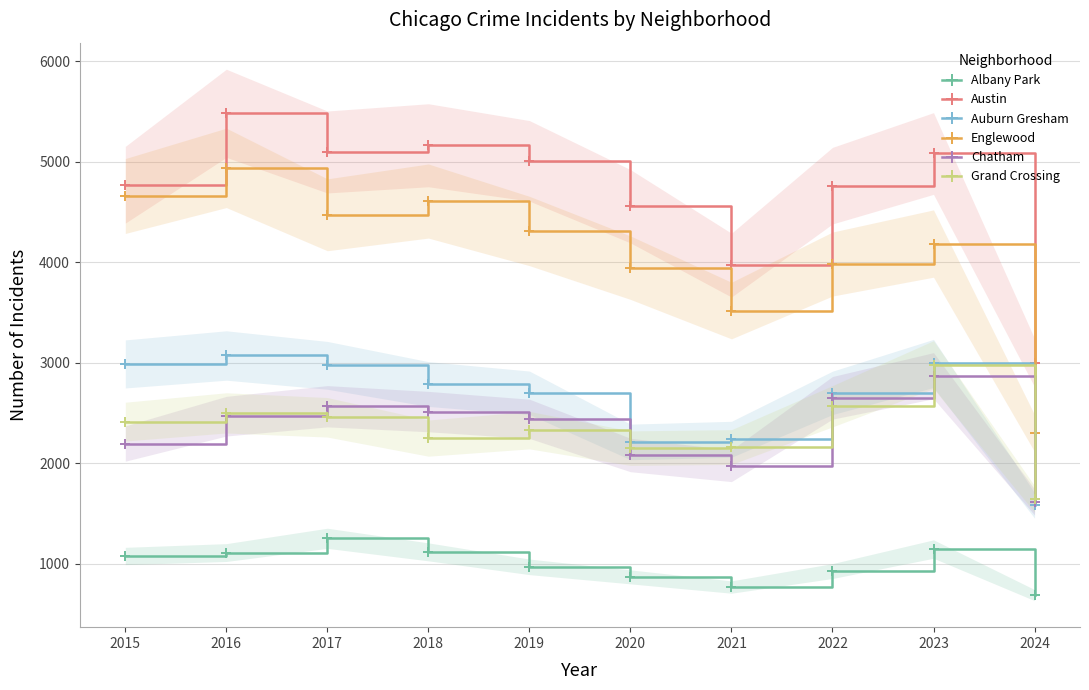

What is the difference between the highest and lowest values at 2023?

3936